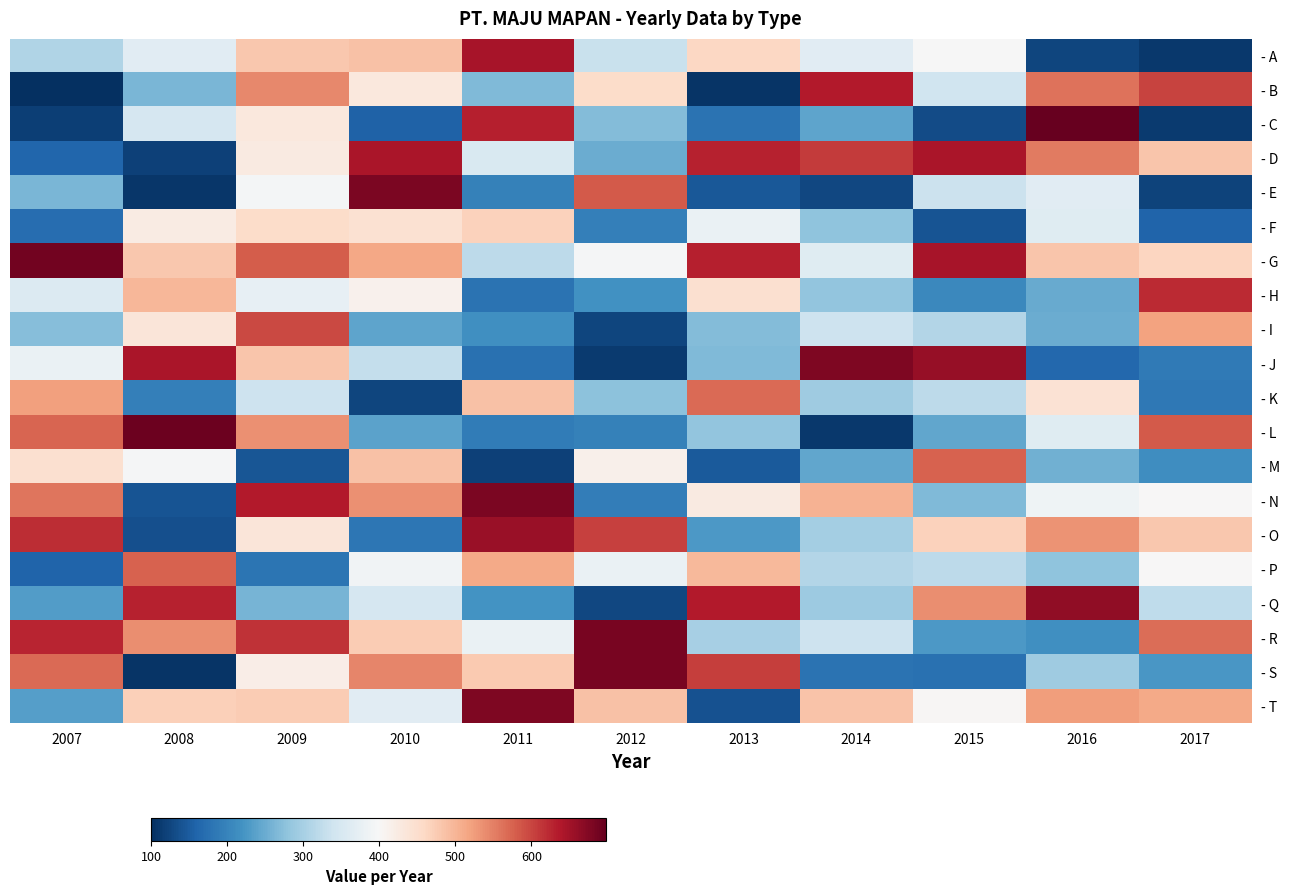

Which series has the largest range (max minus min)?

- C